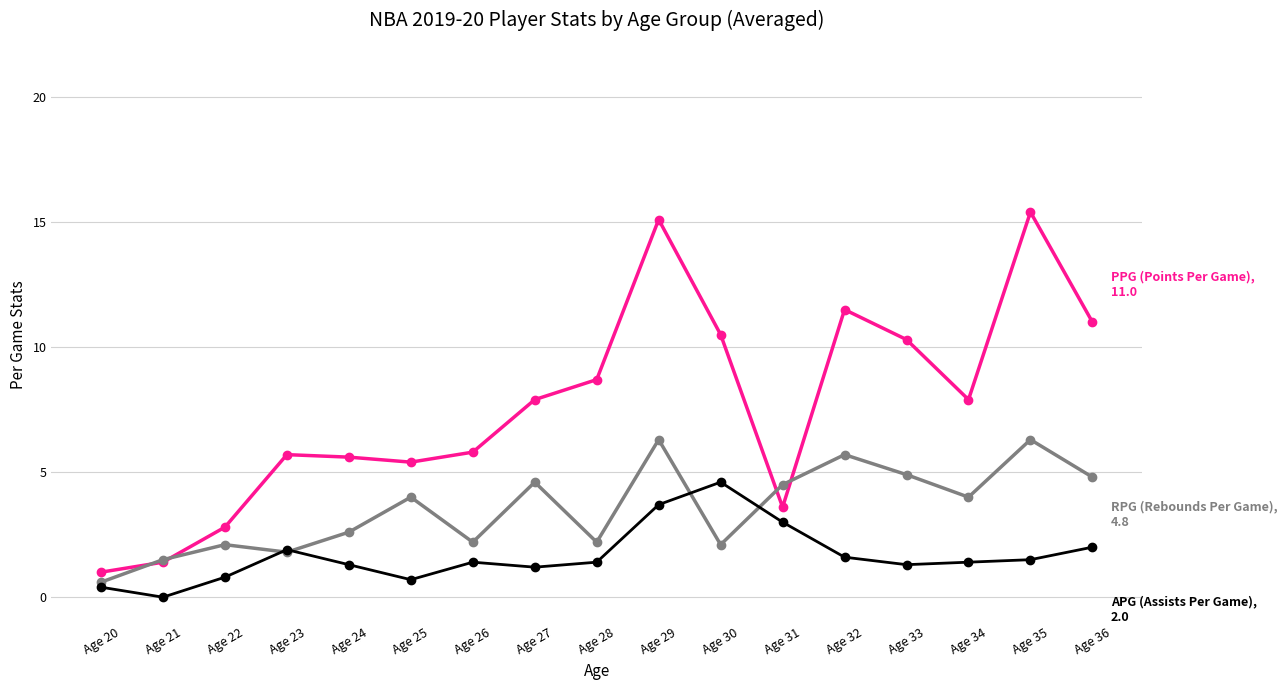

What is the maximum value shown in the chart?

15.4